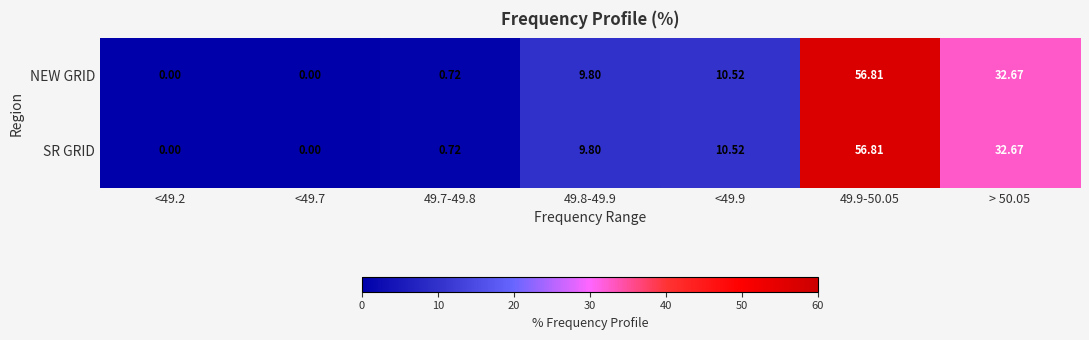

How many positive values does the NEW GRID series have?

5